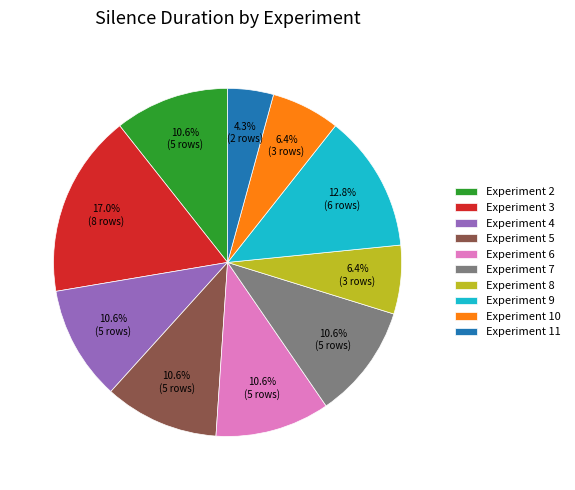

Do Experiment 7 and Experiment 11 together represent more than half of the pie?

No